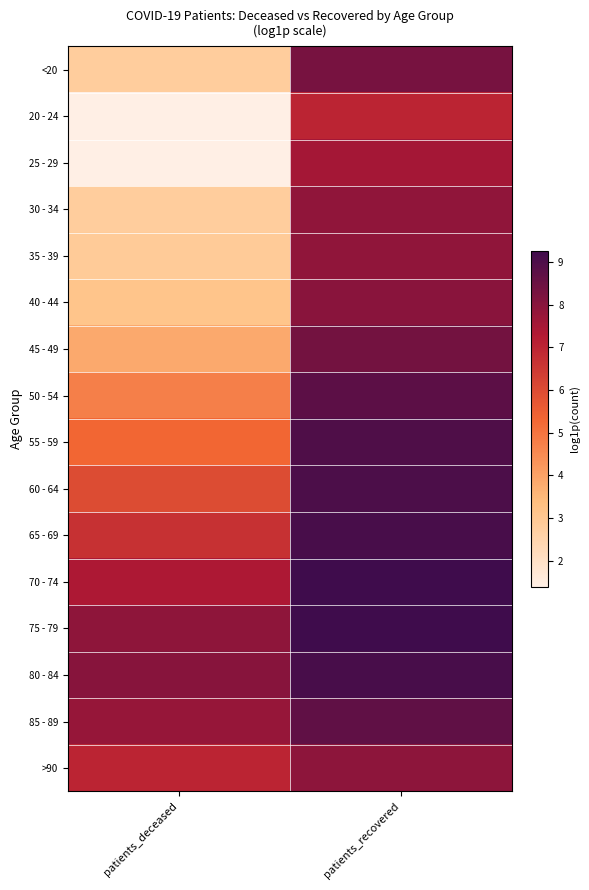

Reading right to left, extract all data points from this chart.

<20: patients_recovered=8.3	patients_deceased=2.8
20 - 24: patients_recovered=7.0	patients_deceased=1.4
25 - 29: patients_recovered=7.5	patients_deceased=1.4
30 - 34: patients_recovered=7.9	patients_deceased=2.8
35 - 39: patients_recovered=7.9	patients_deceased=2.9
40 - 44: patients_recovered=8.0	patients_deceased=3.1
45 - 49: patients_recovered=8.3	patients_deceased=3.8
50 - 54: patients_recovered=8.8	patients_deceased=4.8
55 - 59: patients_recovered=9.0	patients_deceased=5.3
60 - 64: patients_recovered=9.0	patients_deceased=6.0
65 - 69: patients_recovered=9.1	patients_deceased=6.7
70 - 74: patients_recovered=9.3	patients_deceased=7.4
75 - 79: patients_recovered=9.3	patients_deceased=7.9
80 - 84: patients_recovered=9.1	patients_deceased=8.0
85 - 89: patients_recovered=8.7	patients_deceased=7.8
>90: patients_recovered=7.9	patients_deceased=7.0